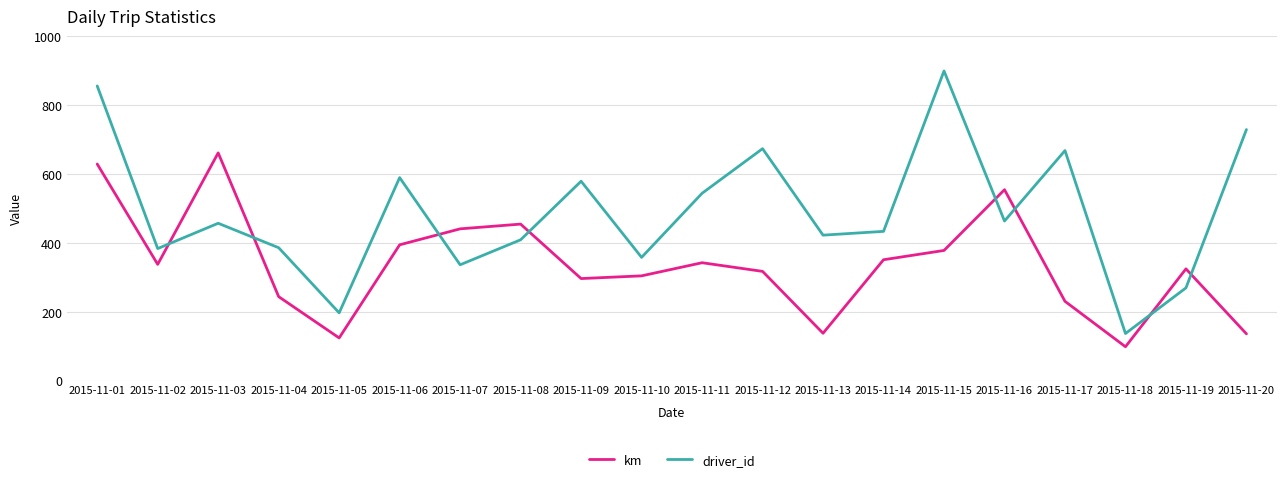

What is the total value across all series at 2015-11-12?

990.9